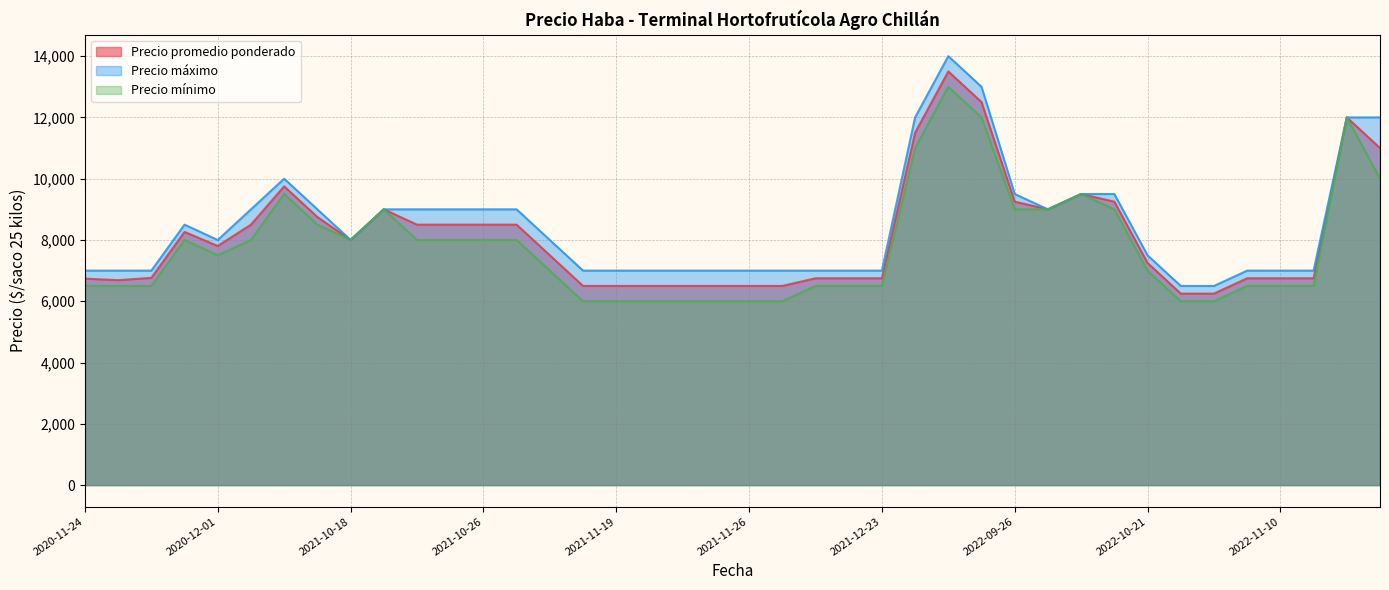

True or false: Precio mínimo and Precio promedio ponderado intersect in this chart.

False